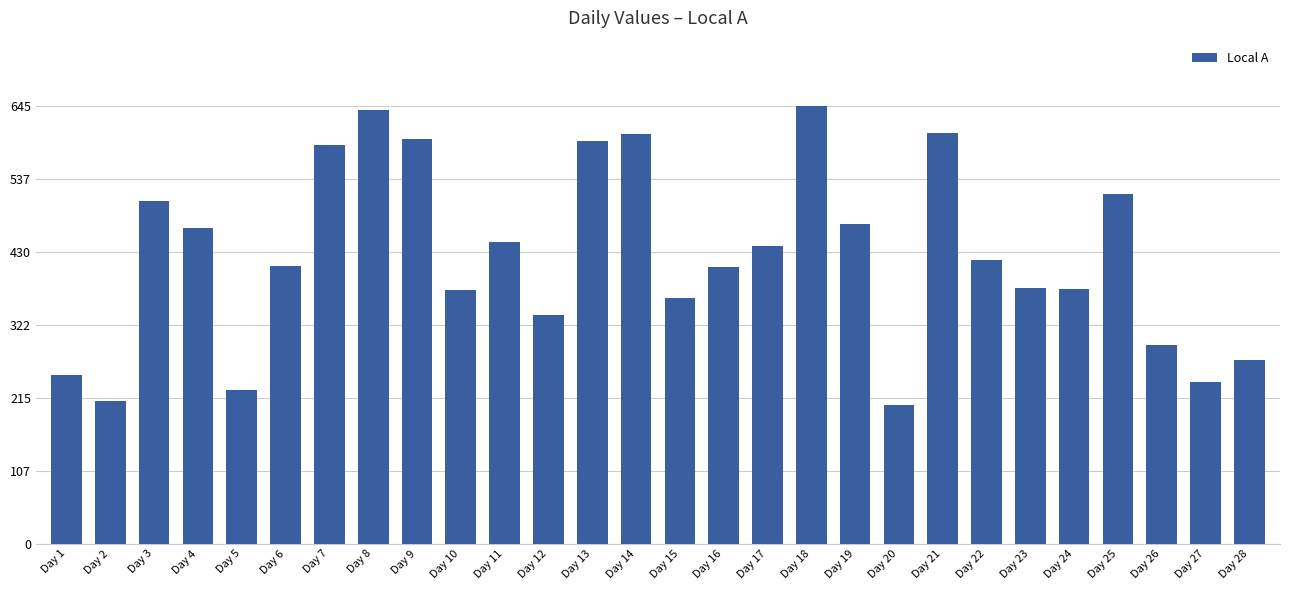

What is the greatest value displayed?

645